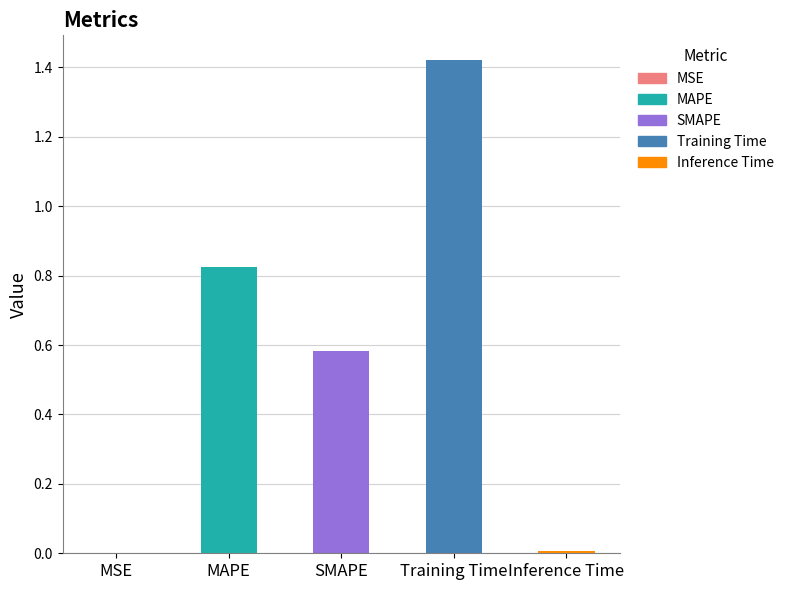

Reading right to left, extract all data points from this chart.

0.0	1.4	0.6	0.8	0.0